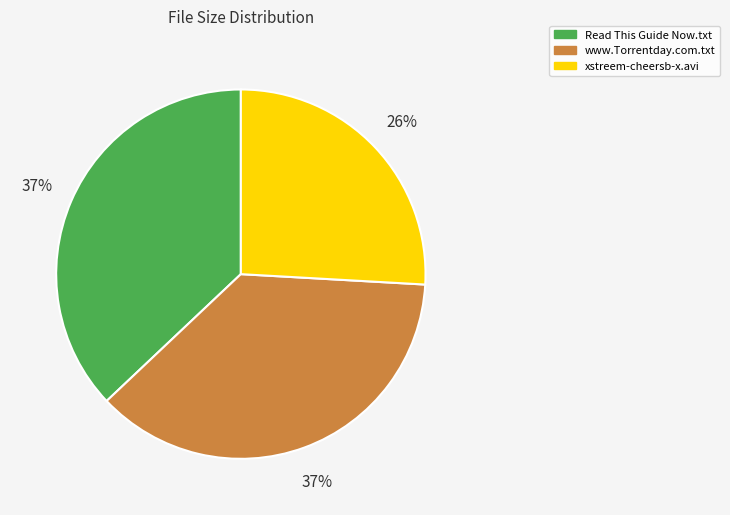

Is there a majority slice in this chart?

No